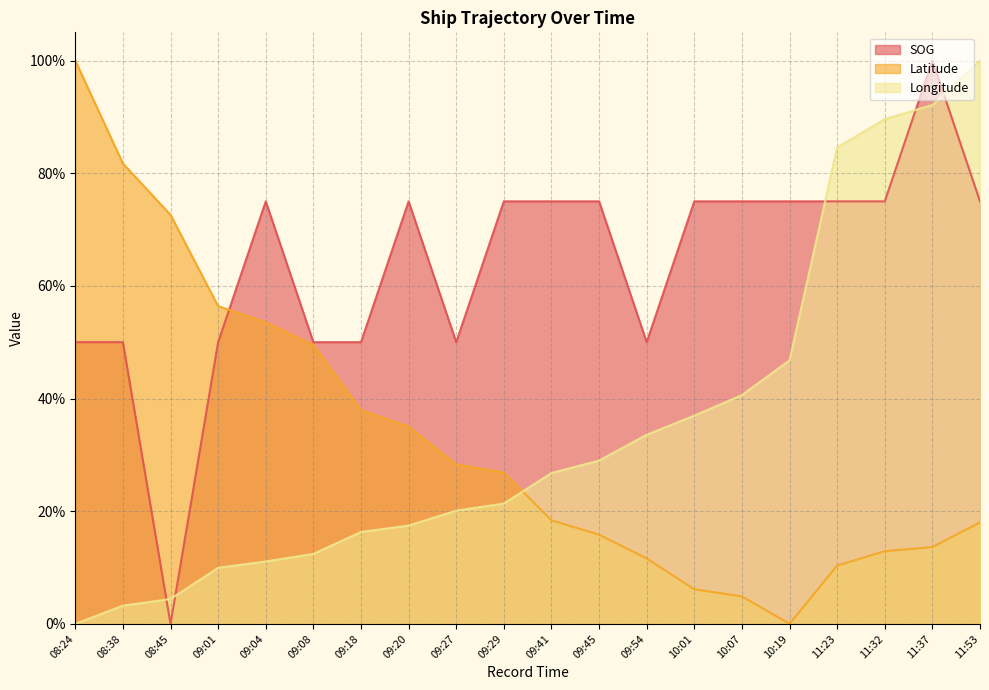

Where is SOG nearest to the value 0?

08:45